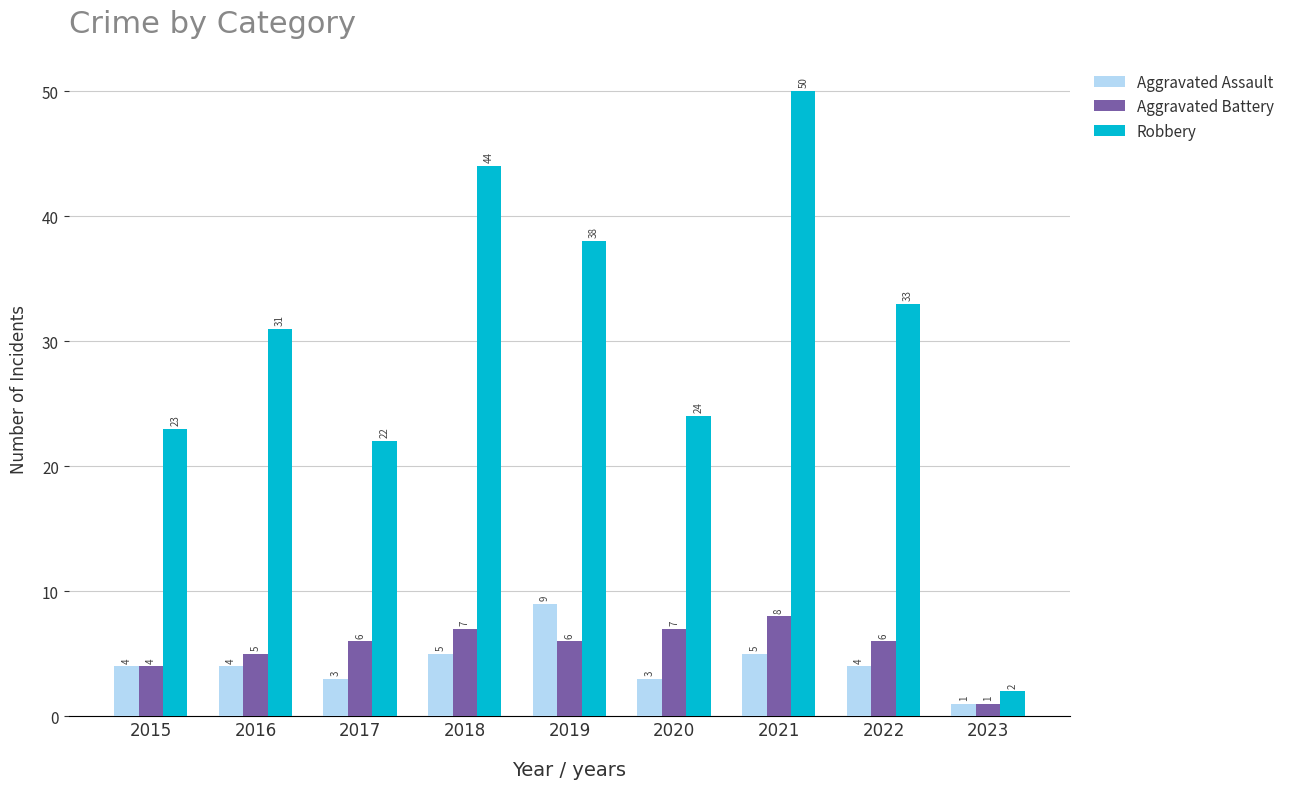

Rank the categories by Robbery value from lowest to highest.

2023, 2017, 2015, 2020, 2016, 2022, 2019, 2018, 2021